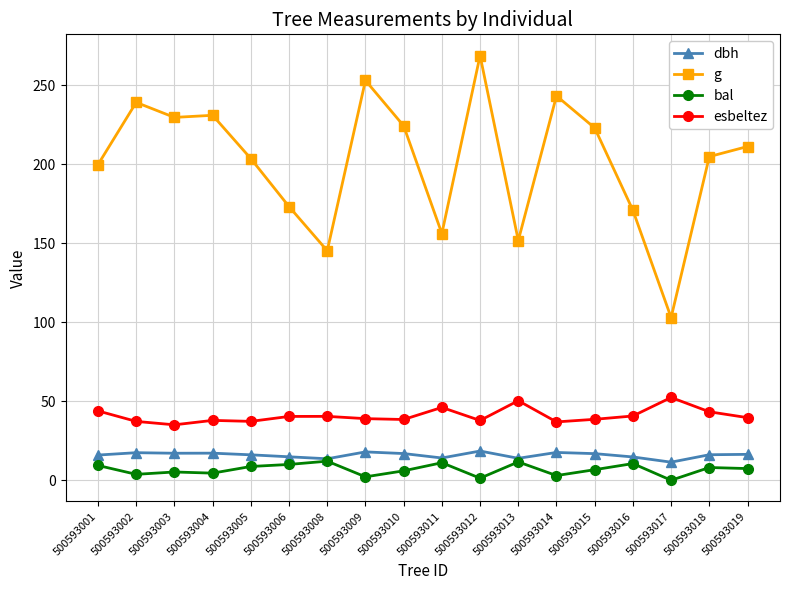

Where is the first local maximum for g?

500593002